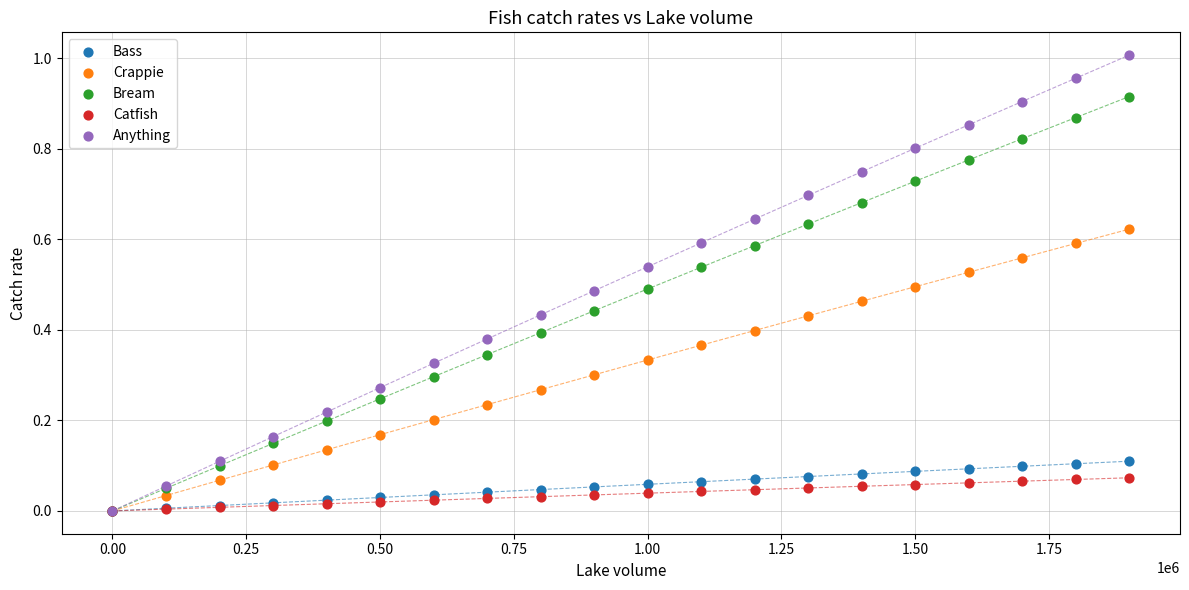

What are all the series names shown in the legend?

Bass, Crappie, Bream, Catfish, Anything